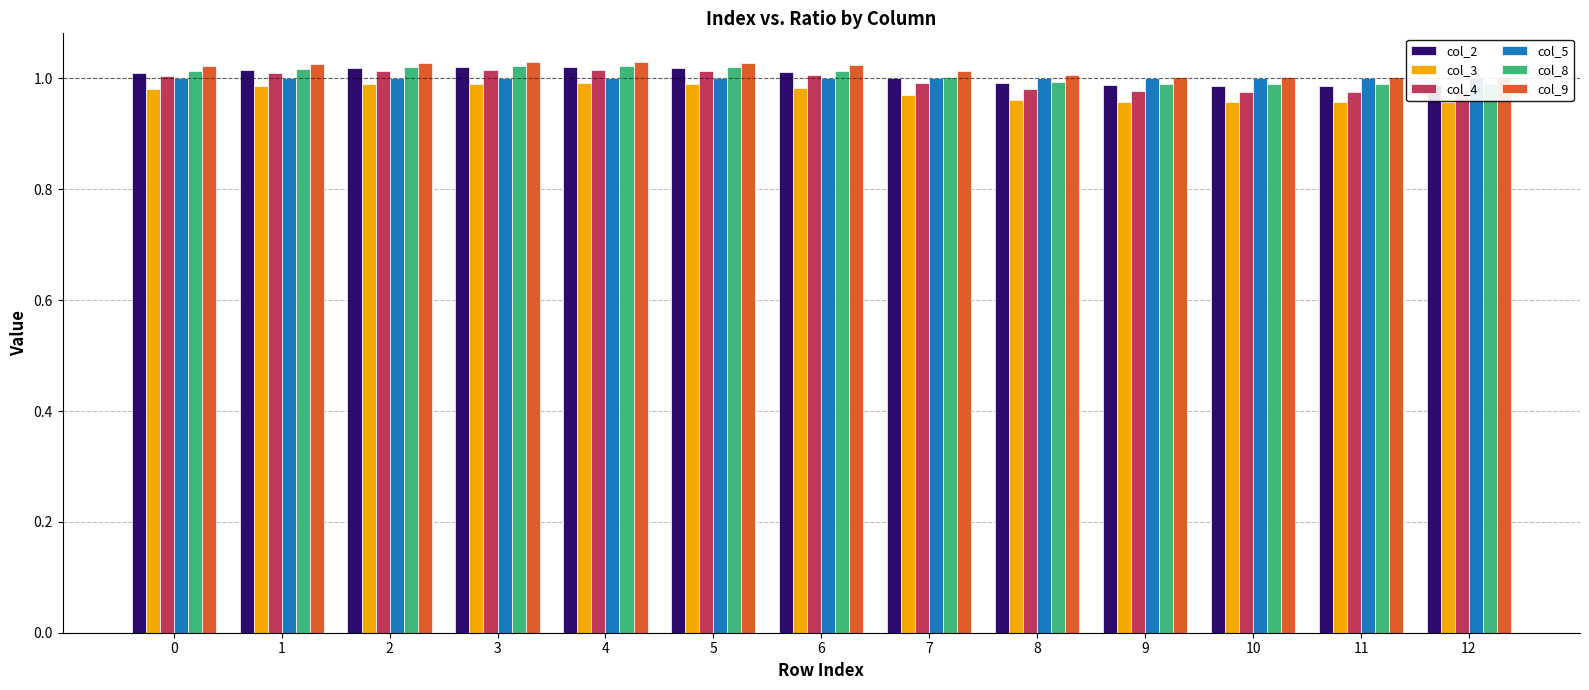

Rank the series by their maximum value, from lowest to highest.

col_3, col_5, col_4, col_2, col_8, col_9